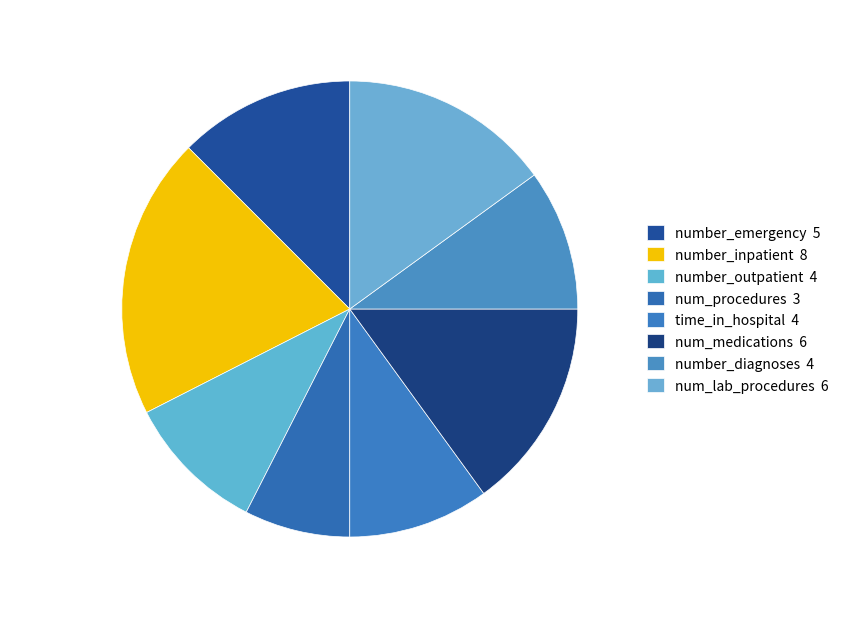

How many slices are in this pie chart?

8